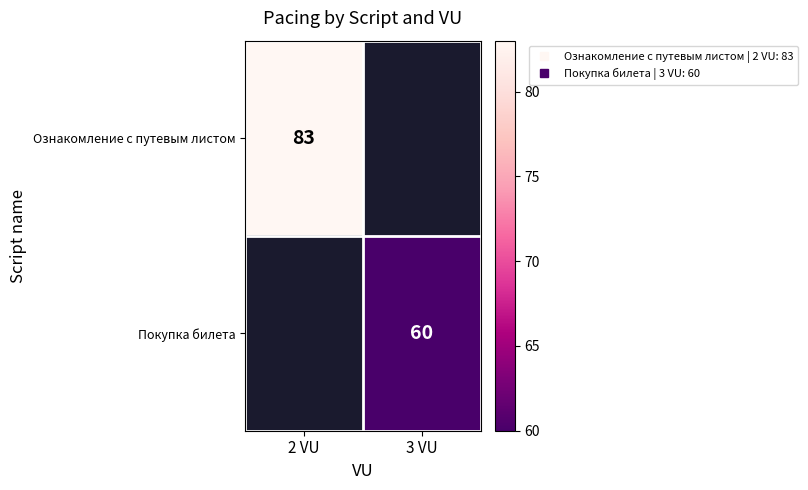

Which series has the widest spread of values?

Ознакомление с путевым листом